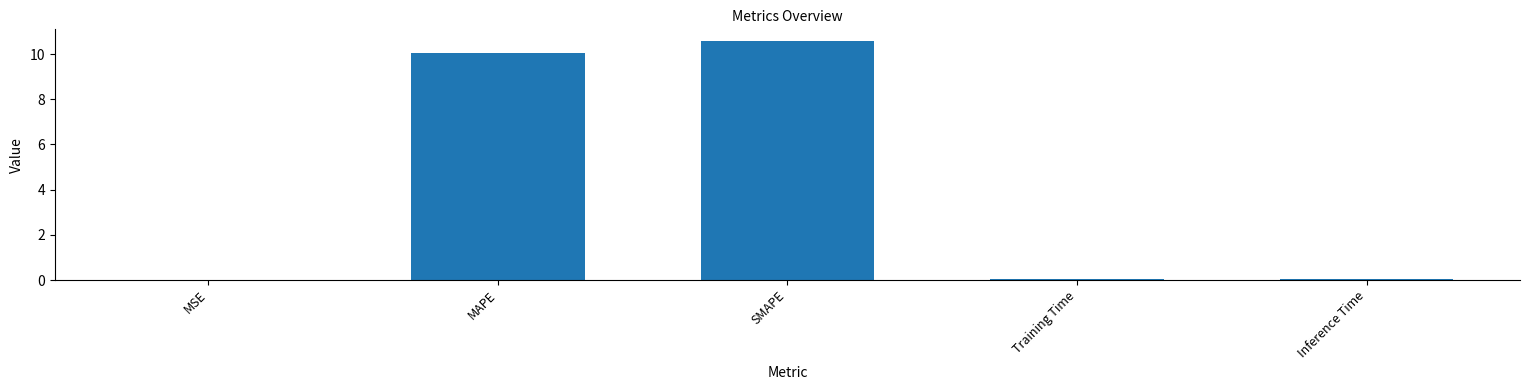

Read the value at SMAPE.

10.6